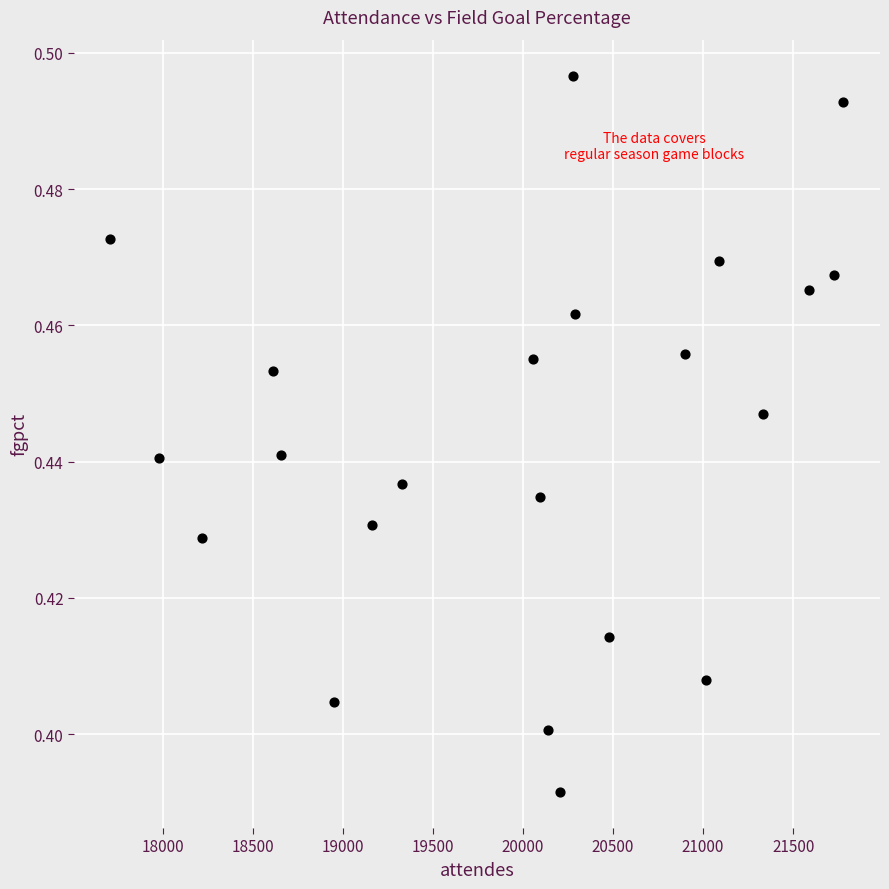

What is the range of X values (max minus min)?

4068.5